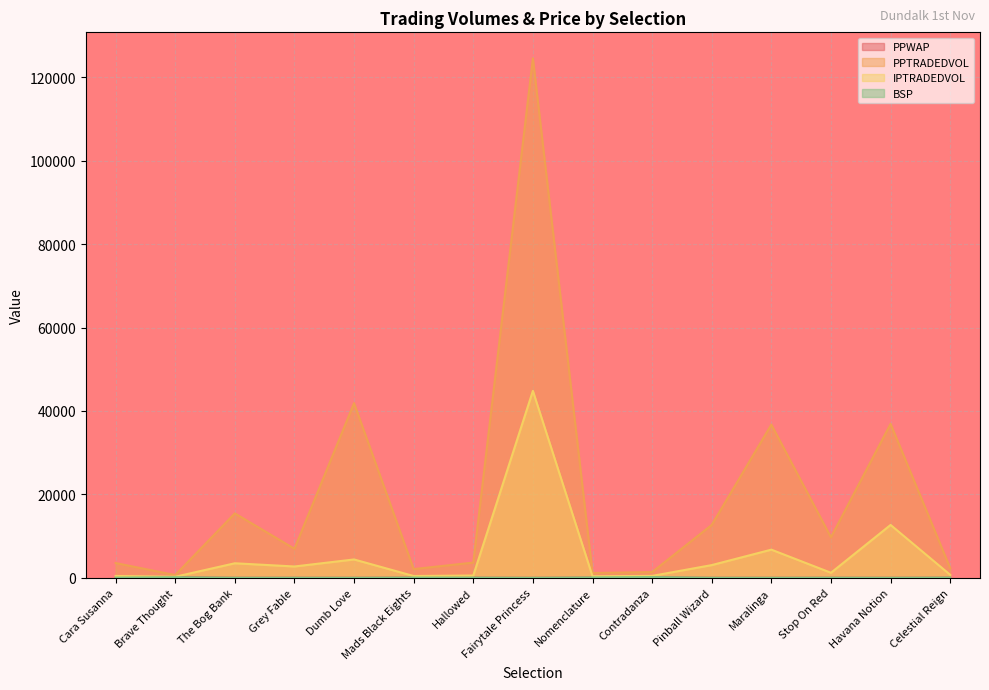

What position from the right is Nomenclature?

7